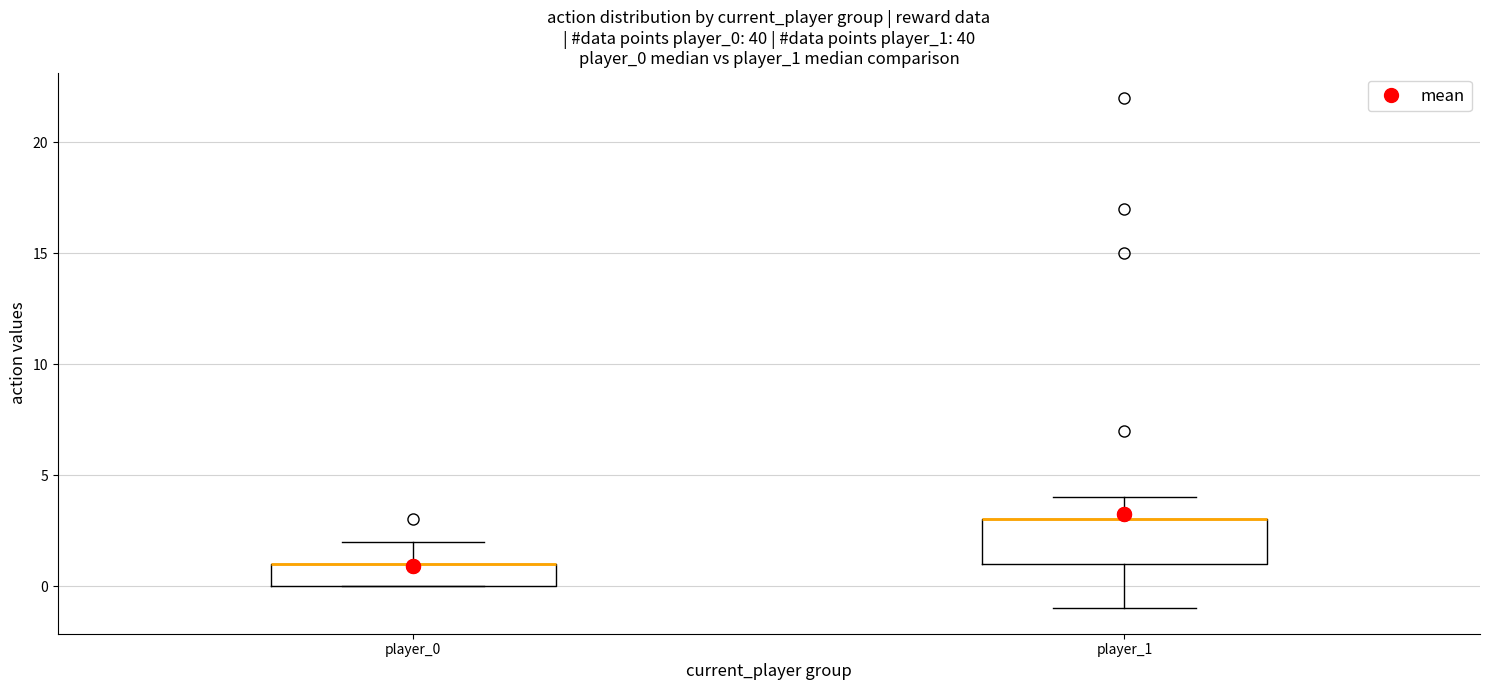

Which box is the tallest, from its lower edge to its upper edge?

player_1